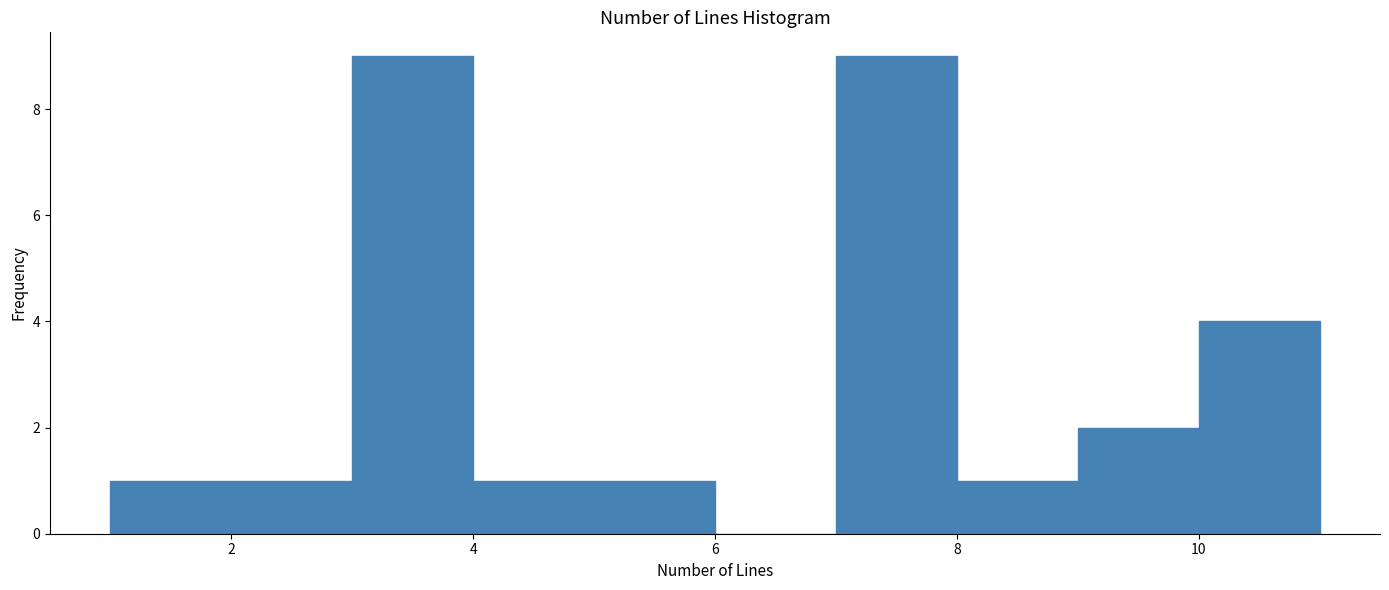

Reading left to right, list every bar in this chart as the range it spans on the x-axis followed by its height. The values are not printed on the chart, so give them approximately, as read against the axis.

1 to 2: 1
2 to 3: 1
3 to 4: 9
4 to 5: 1
5 to 6: 1
6 to 7: 0
7 to 8: 9
8 to 9: 1
9 to 10: 2
10 to 11: 4